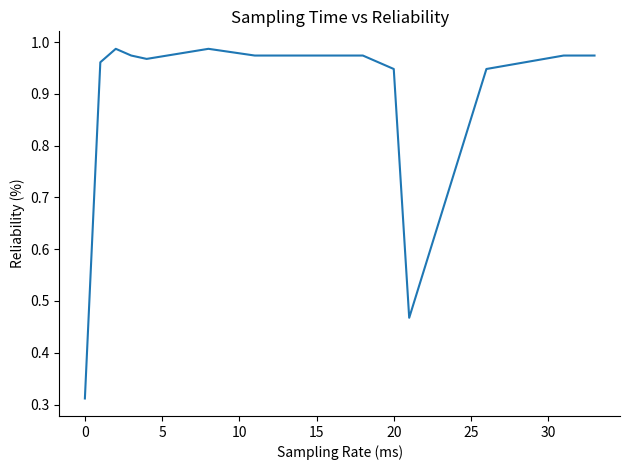

Where is the data nearest to the value 0?

0